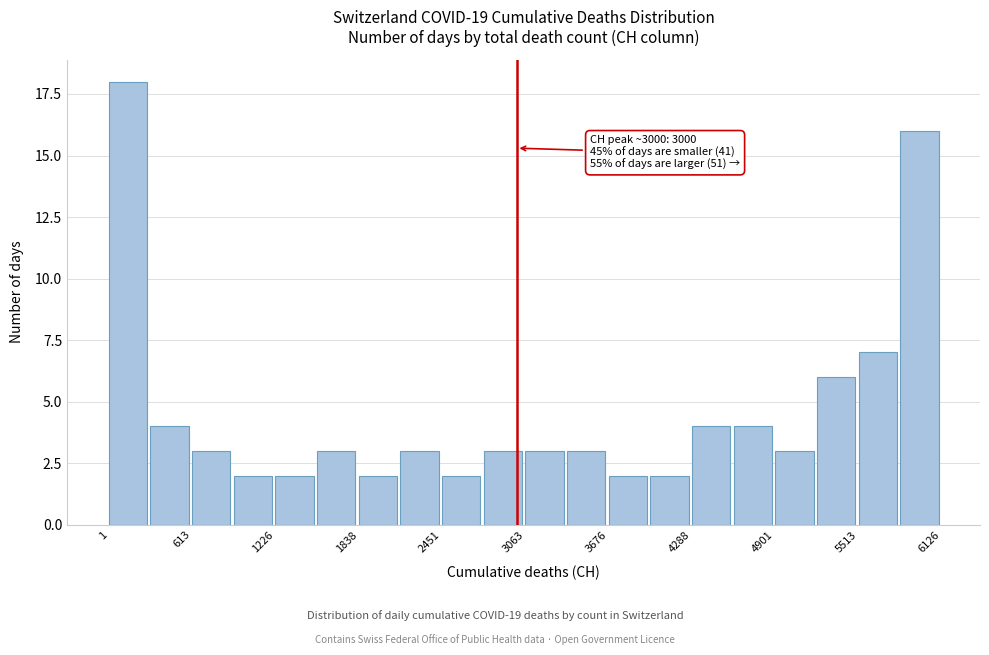

Around what value on the x-axis is the tallest bar? Give the approximate position of its centre, as read against the axis.

100